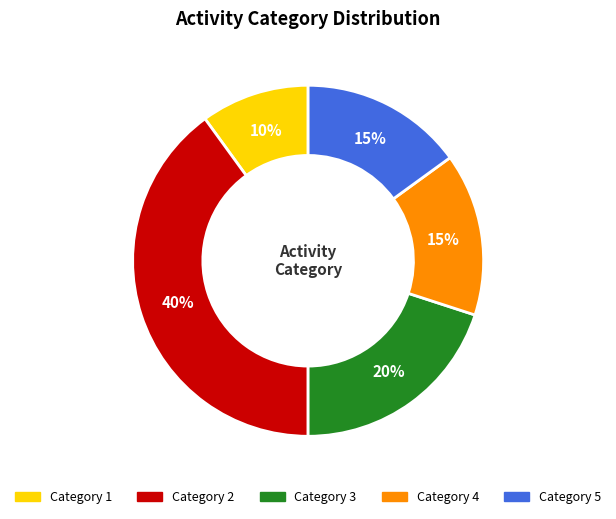

Is there a majority slice in this chart?

No